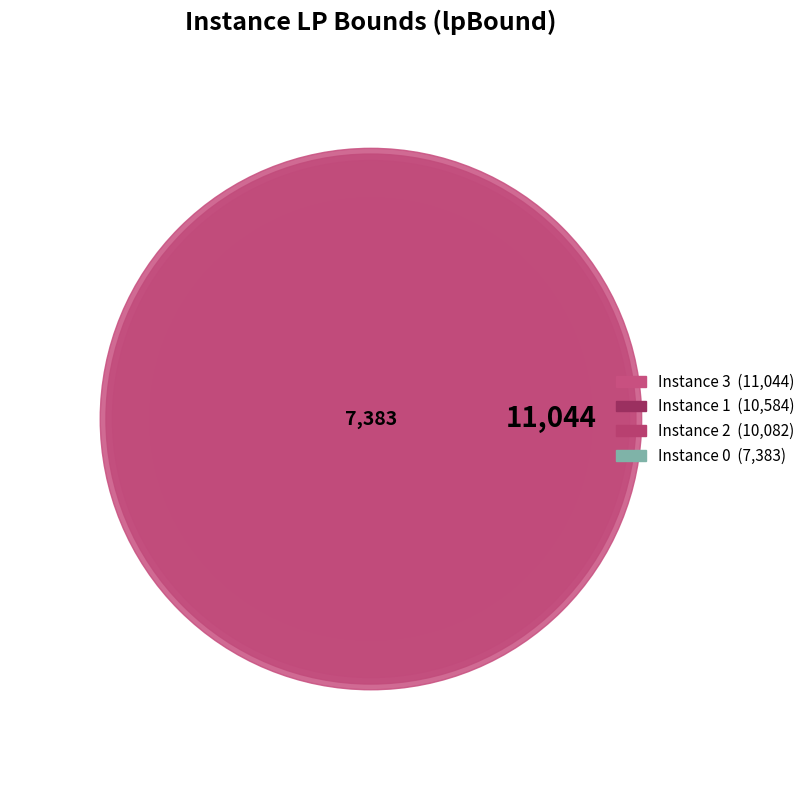

To the nearest percent, what is the difference between the largest and smallest slice percentages?

9%